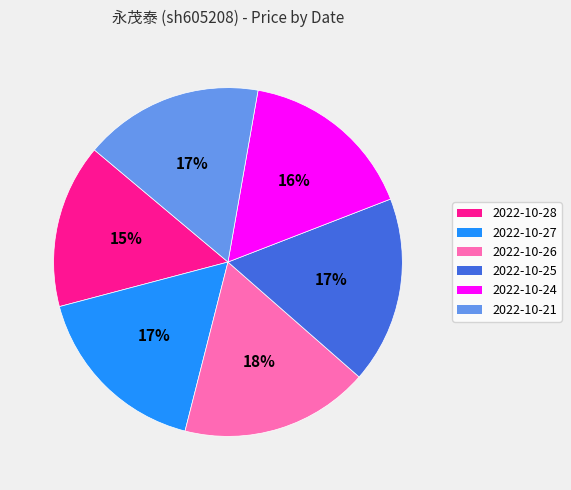

Does any single category account for the majority?

No